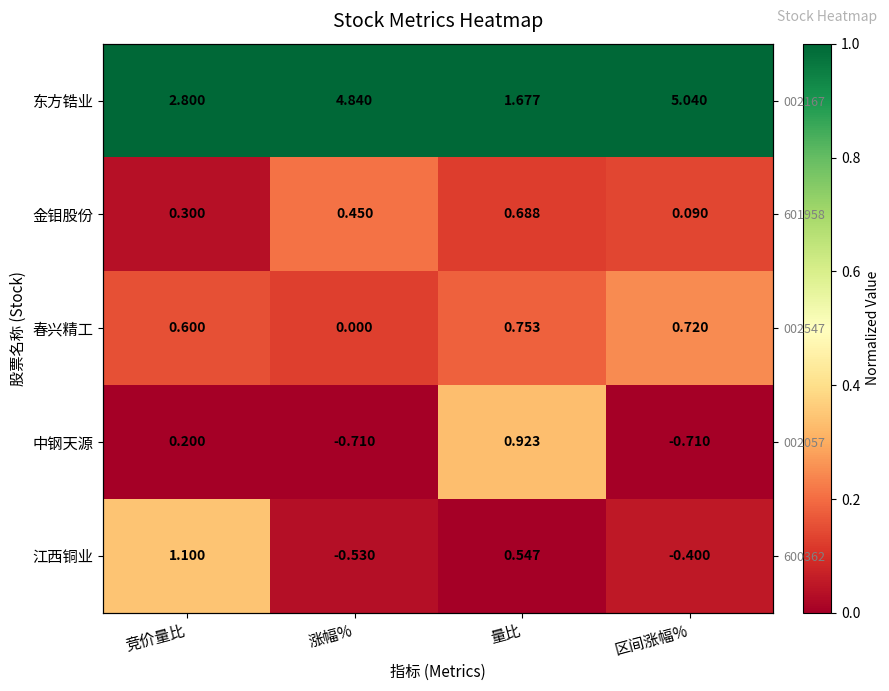

Is it true that 中钢天源 equals 0.1 at 竞价量比?

False